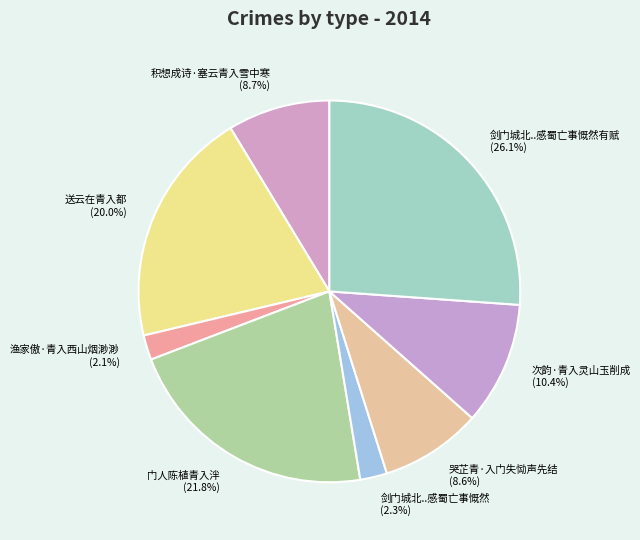

Is there a majority slice in this chart?

No